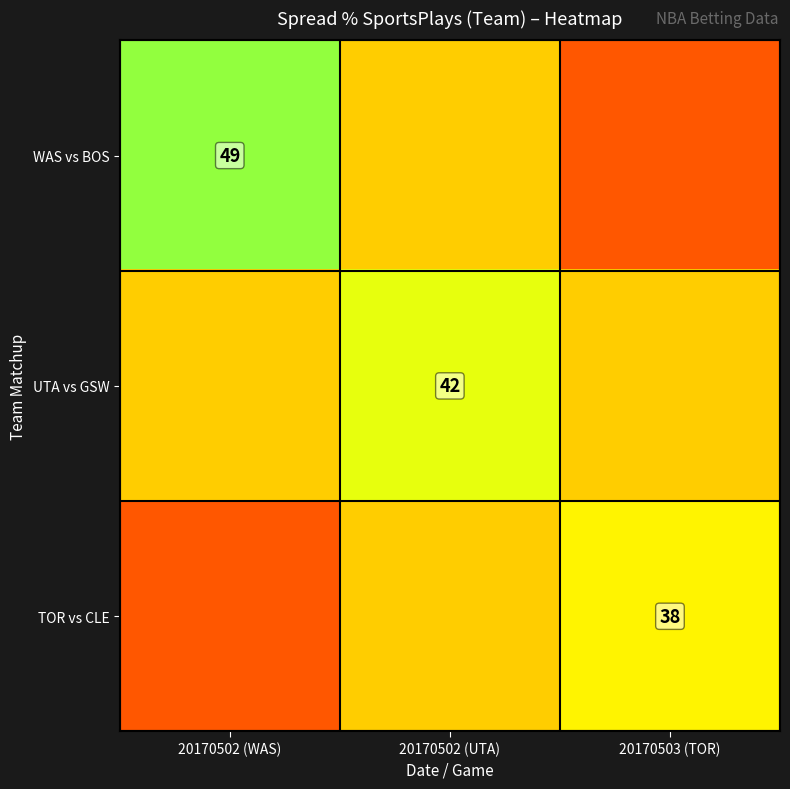

True or false: TOR vs CLE has a value of 58.1 at 20170503 (TOR).

False